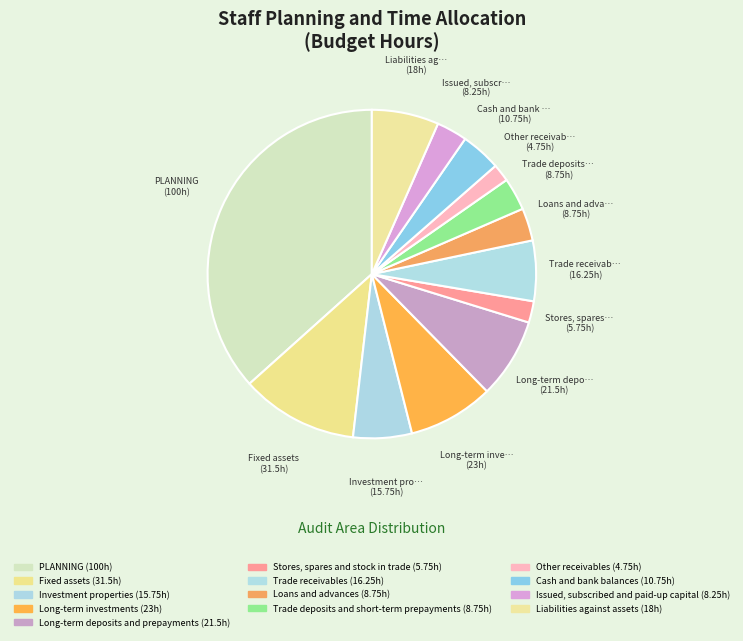

How much of the chart is everything except Liabilities against assets?

93.4%